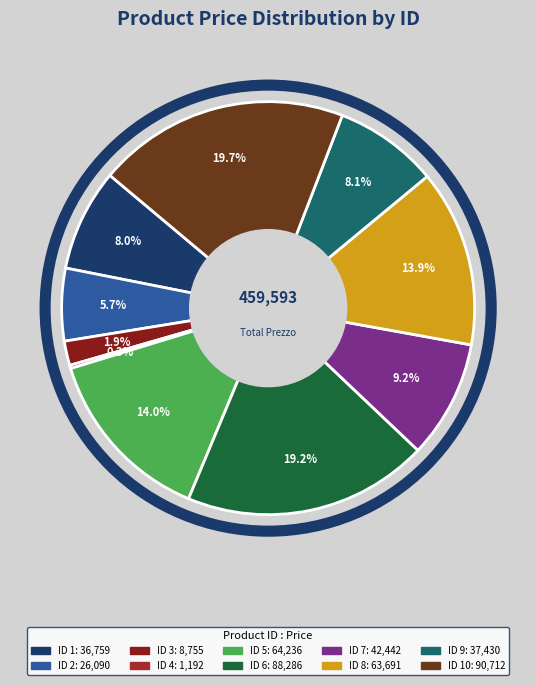

Does any single category account for the majority?

No